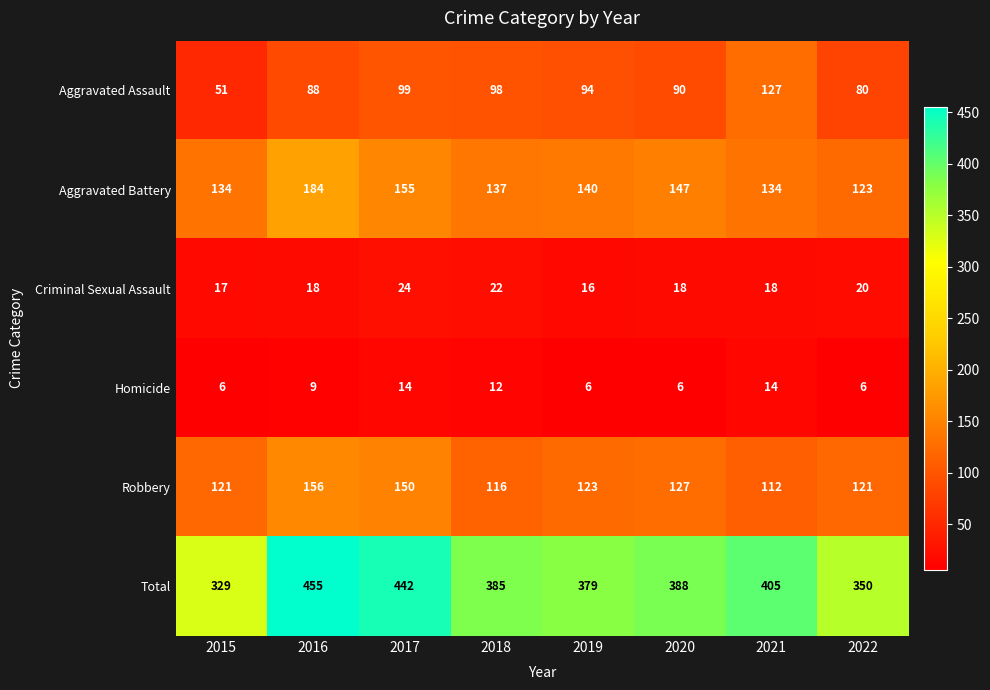

What is the average value of the Aggravated Assault series?

91